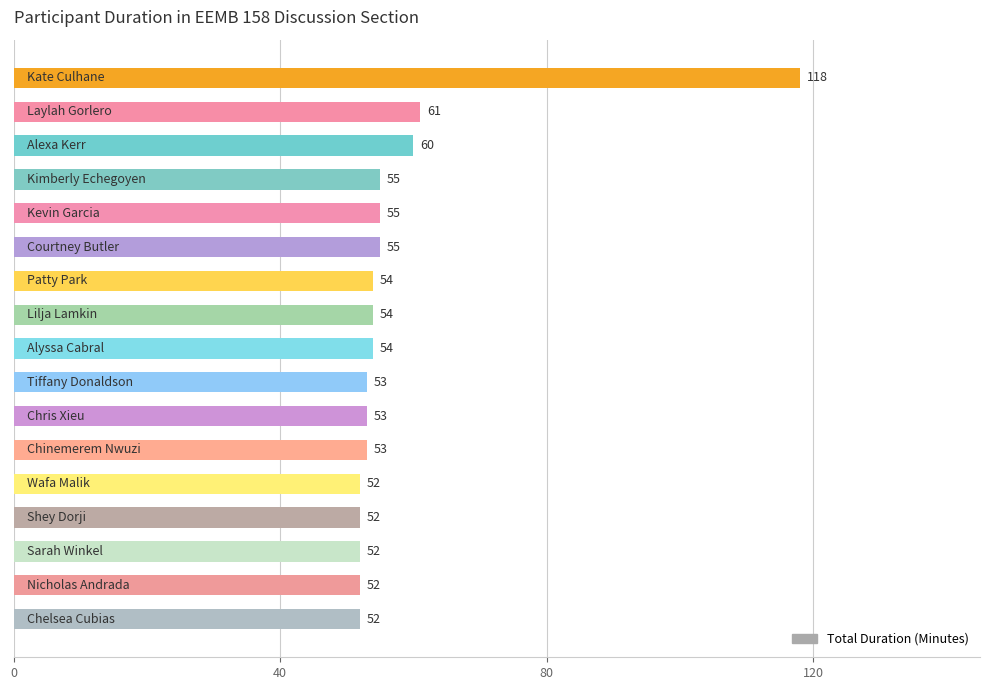

What is the value of the 17th bar from the top?

52